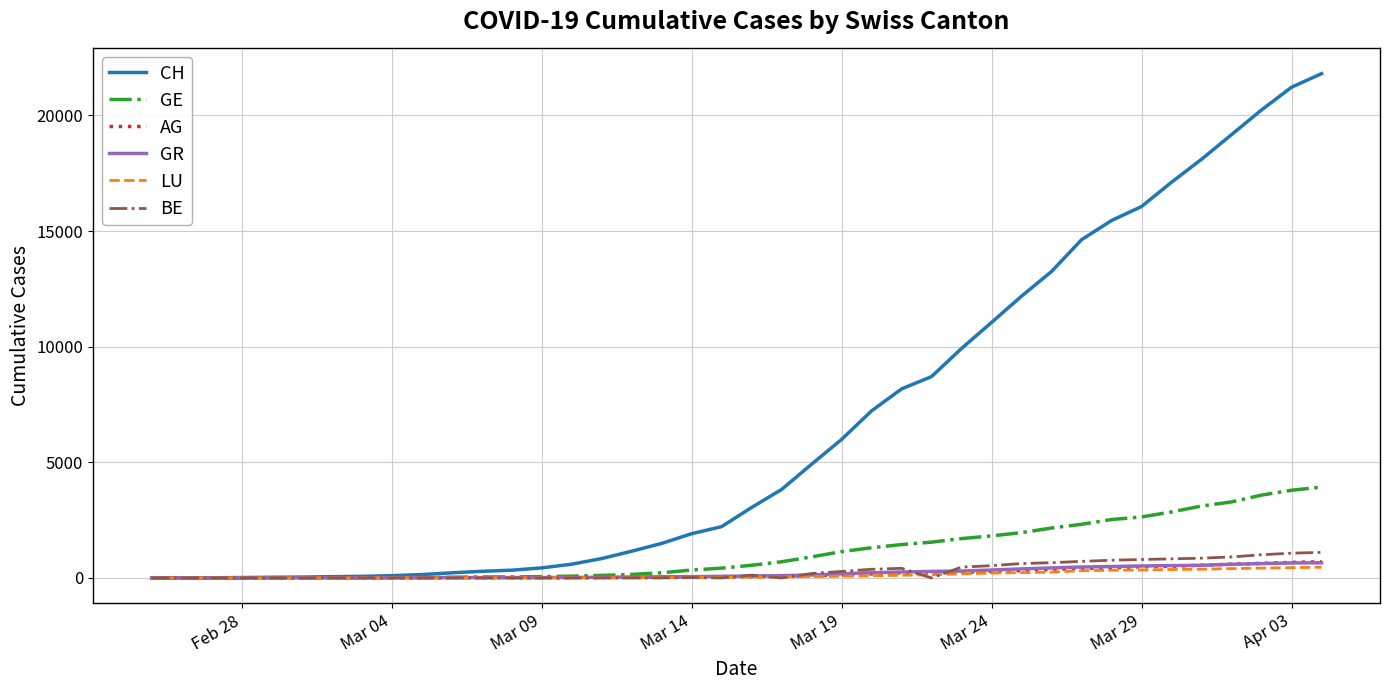

Which series has the largest total across all categories?

CH